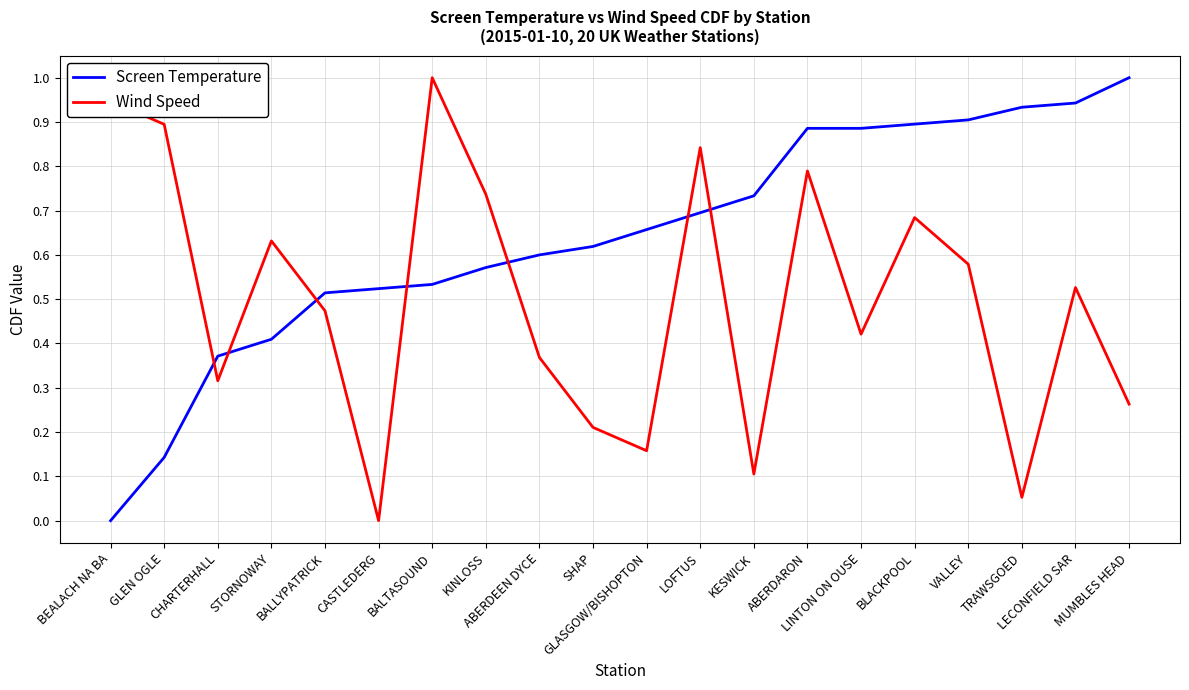

List the series in order of their overall mean, lowest first.

Wind Speed, Screen Temperature